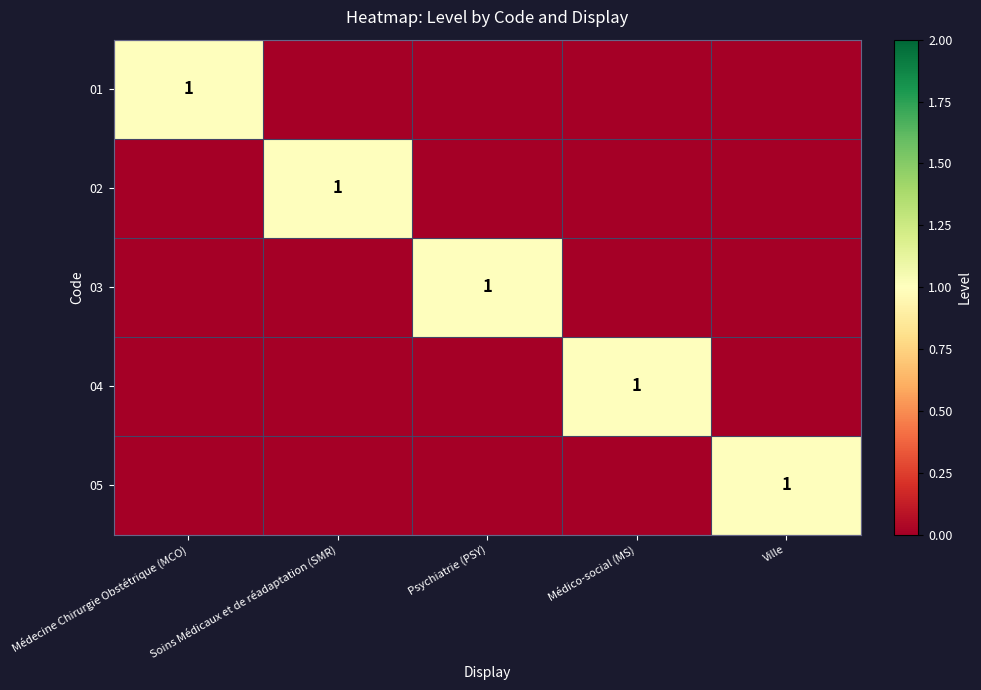

True or false: 03 has a value of 0 at Psychiatrie (PSY).

False